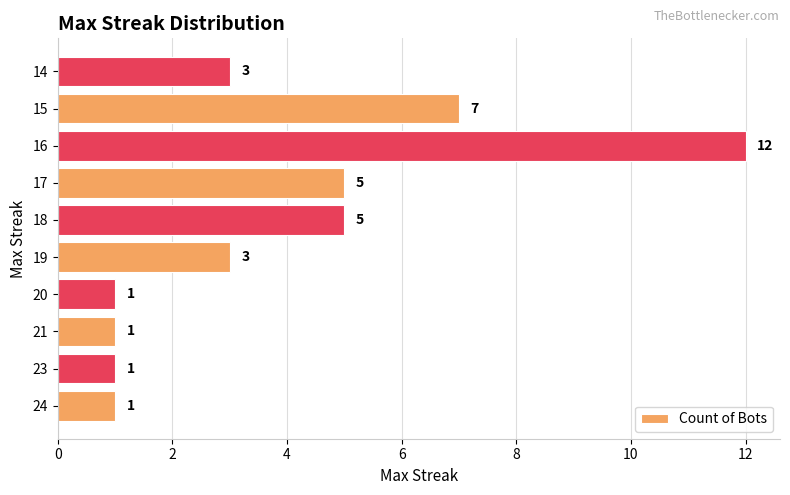

How many values are between 1 and 5?

8